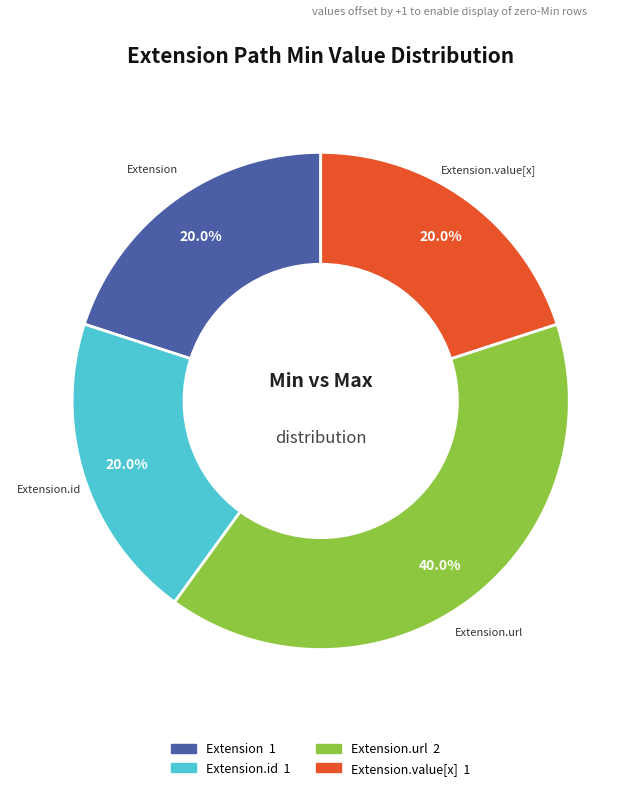

Is there a majority slice in this chart?

No